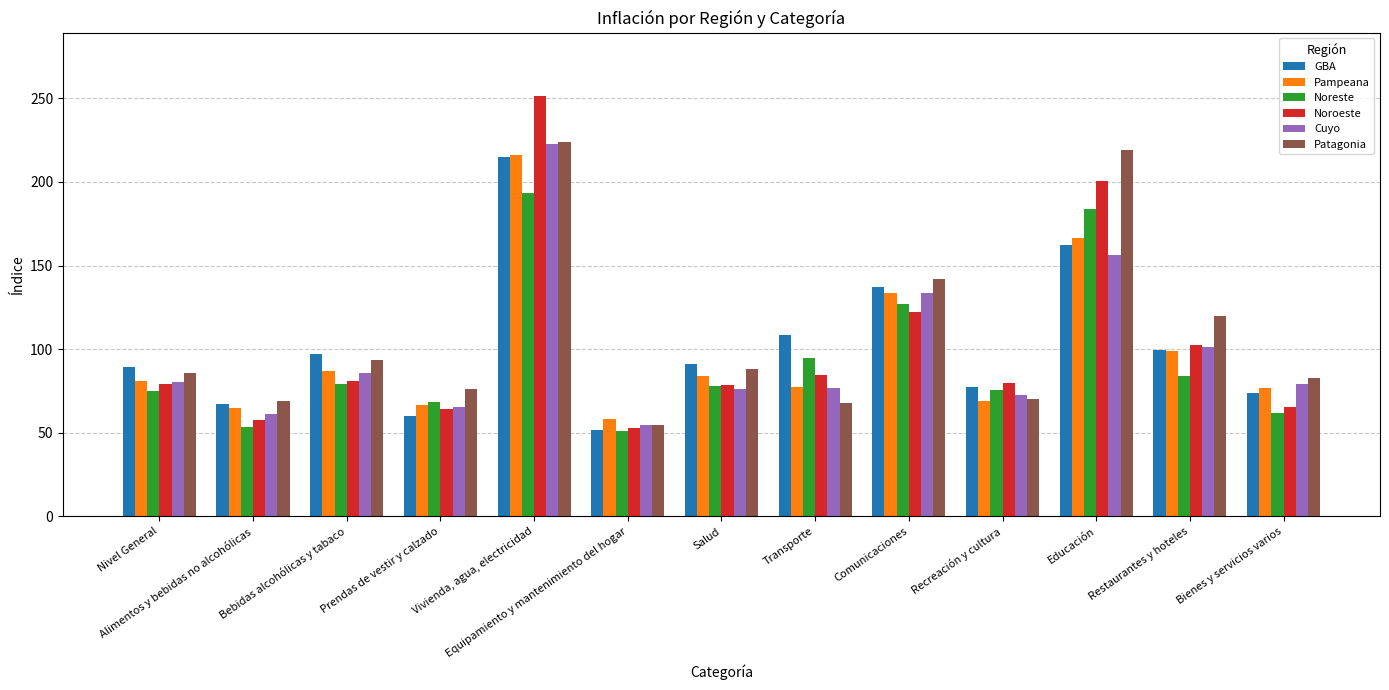

True or false: Patagonia has a value of 93.8 at Bebidas alcohólicas y tabaco.

True